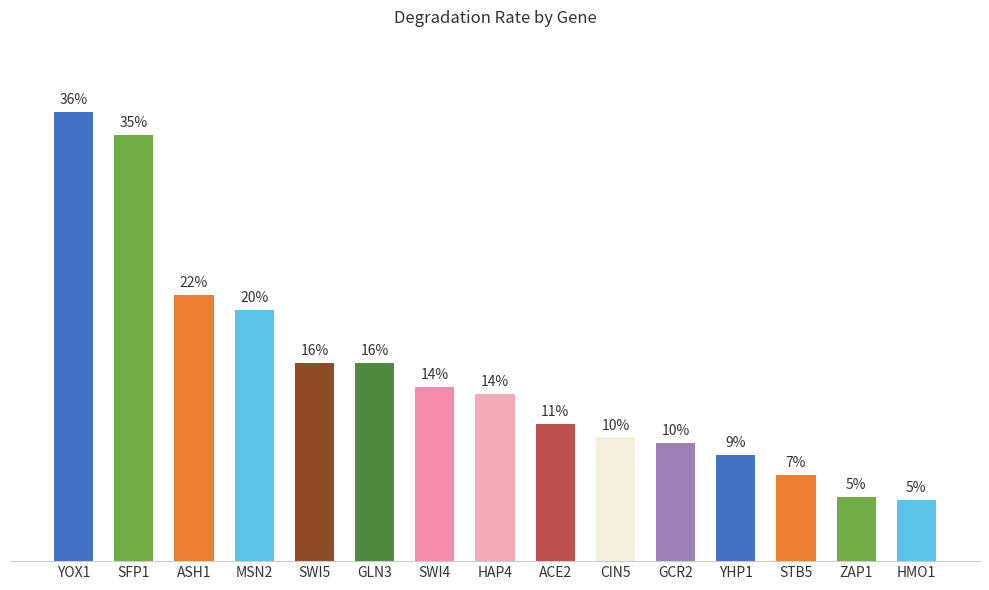

How many bars are there in total?

15